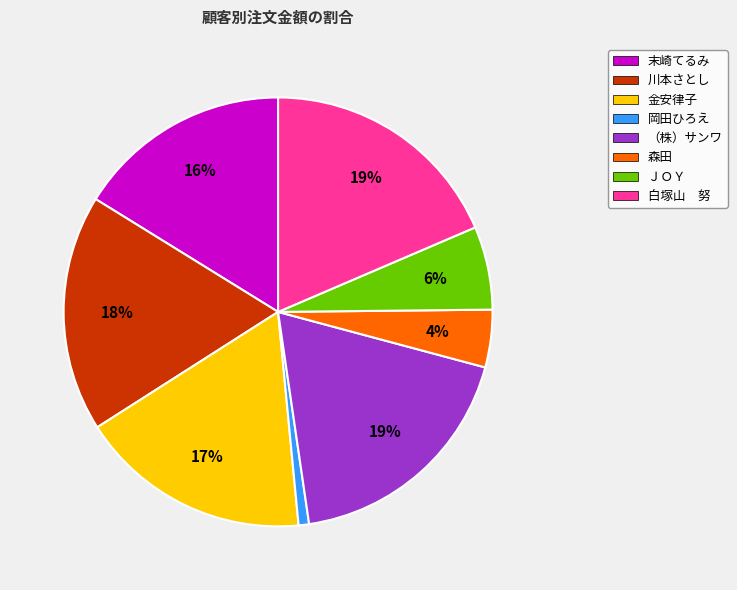

To the nearest percent, what percentage of the pie is 金安律子?

17%